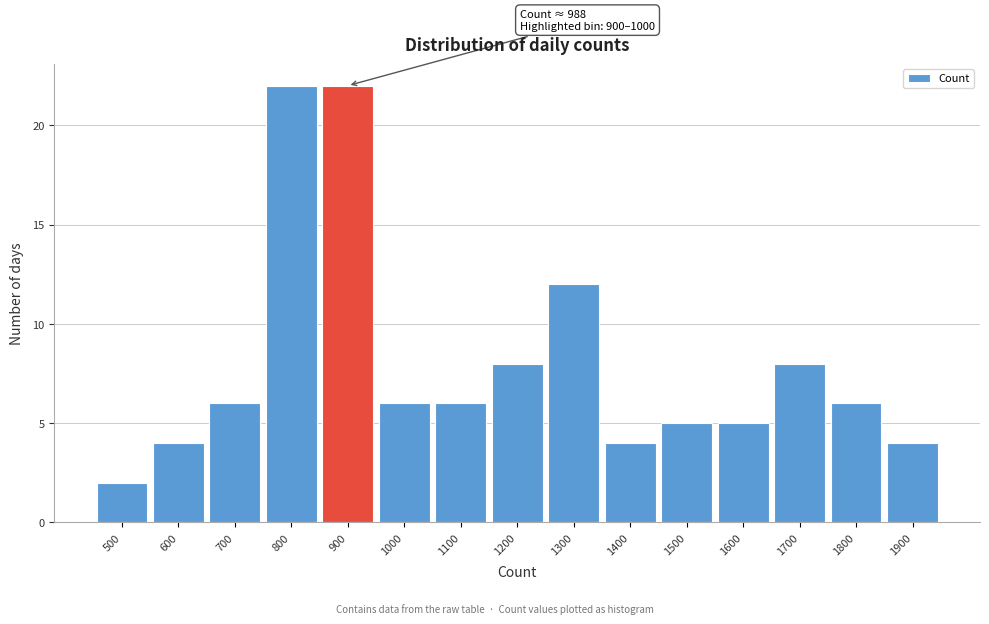

Reading left to right, extract all data points from this chart.

2	4	6	22	22	6	6	8	12	4	5	5	8	6	4